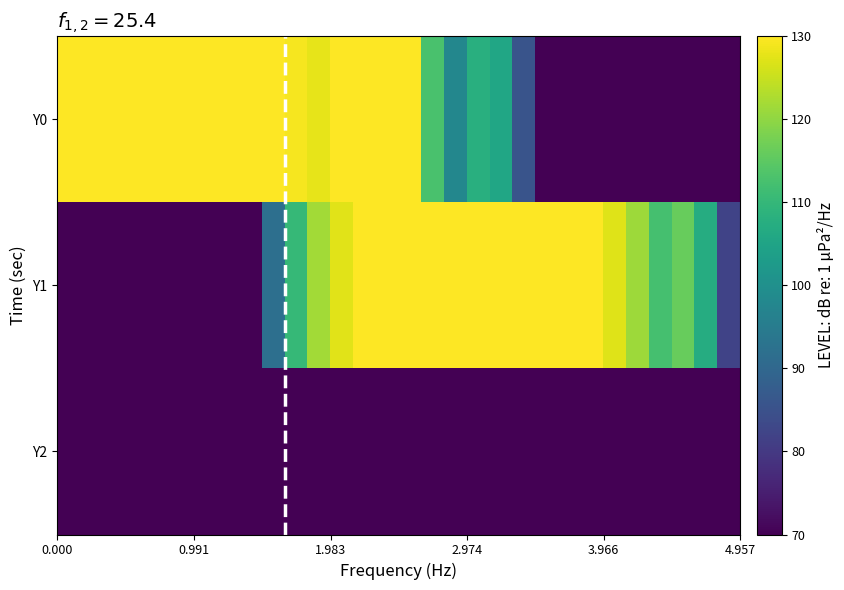

What is the minimum value shown in the chart?

70.0